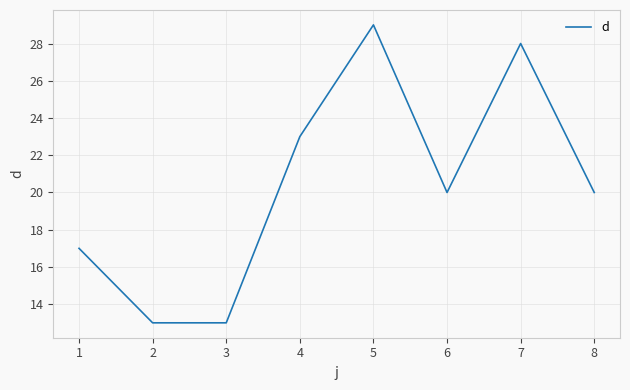

At which category does the data reach its first local peak?

5